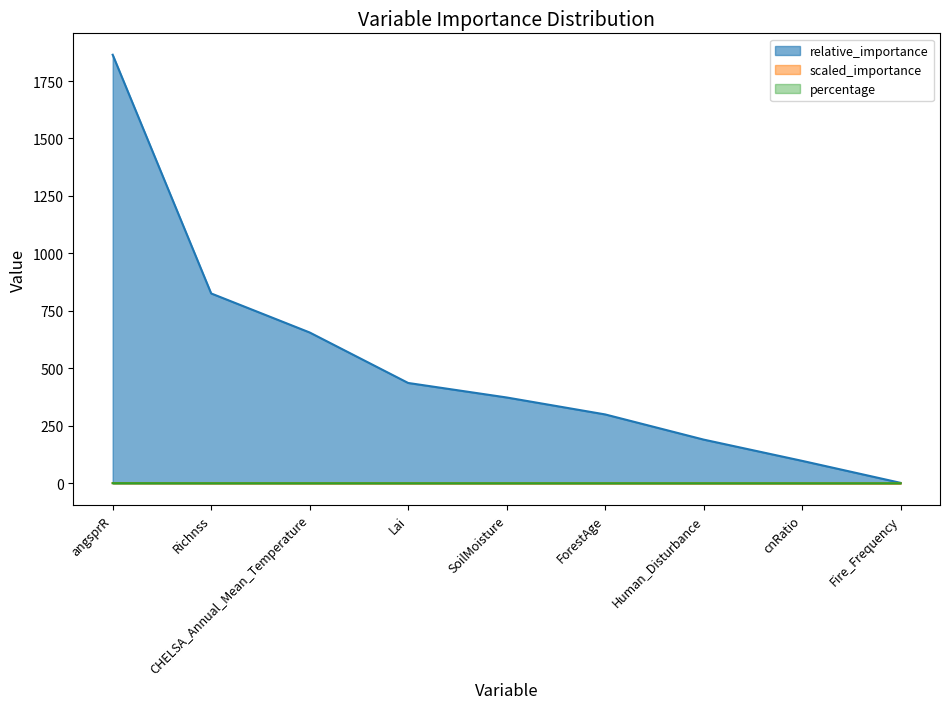

True or false: scaled_importance and relative_importance cross at least once.

False